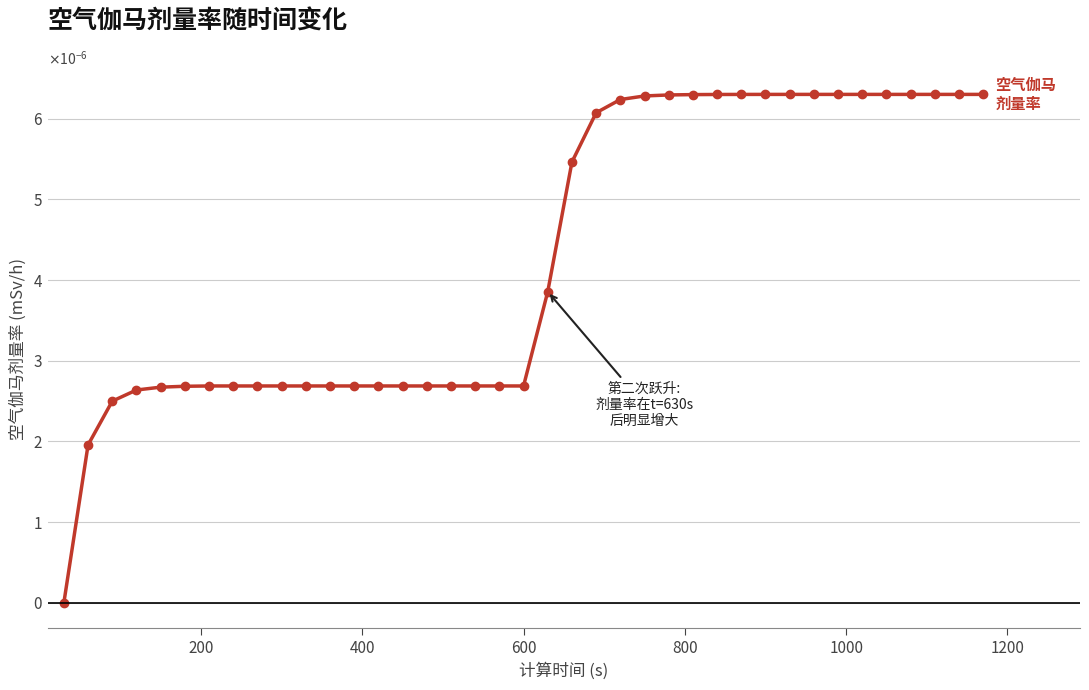

Is this an area chart (filled region under the line)?

No